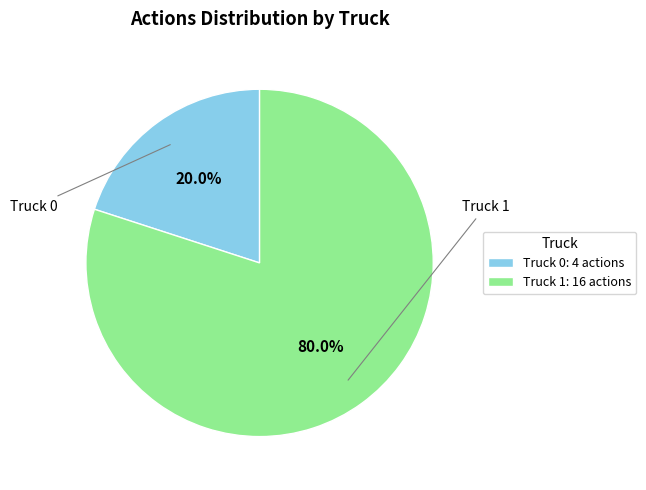

The Truck 1 slice represents 71% of the pie. True or false?

False